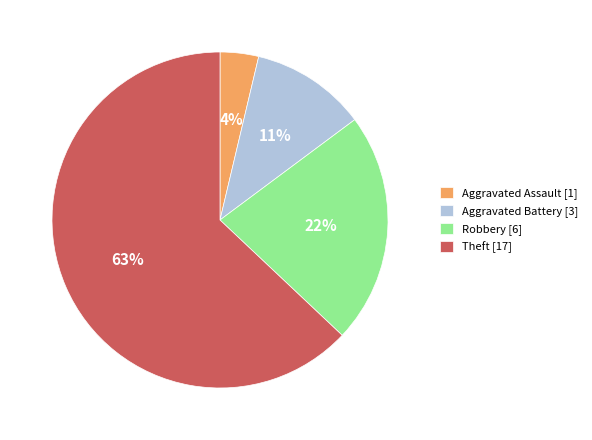

How many segments does this pie chart have?

4